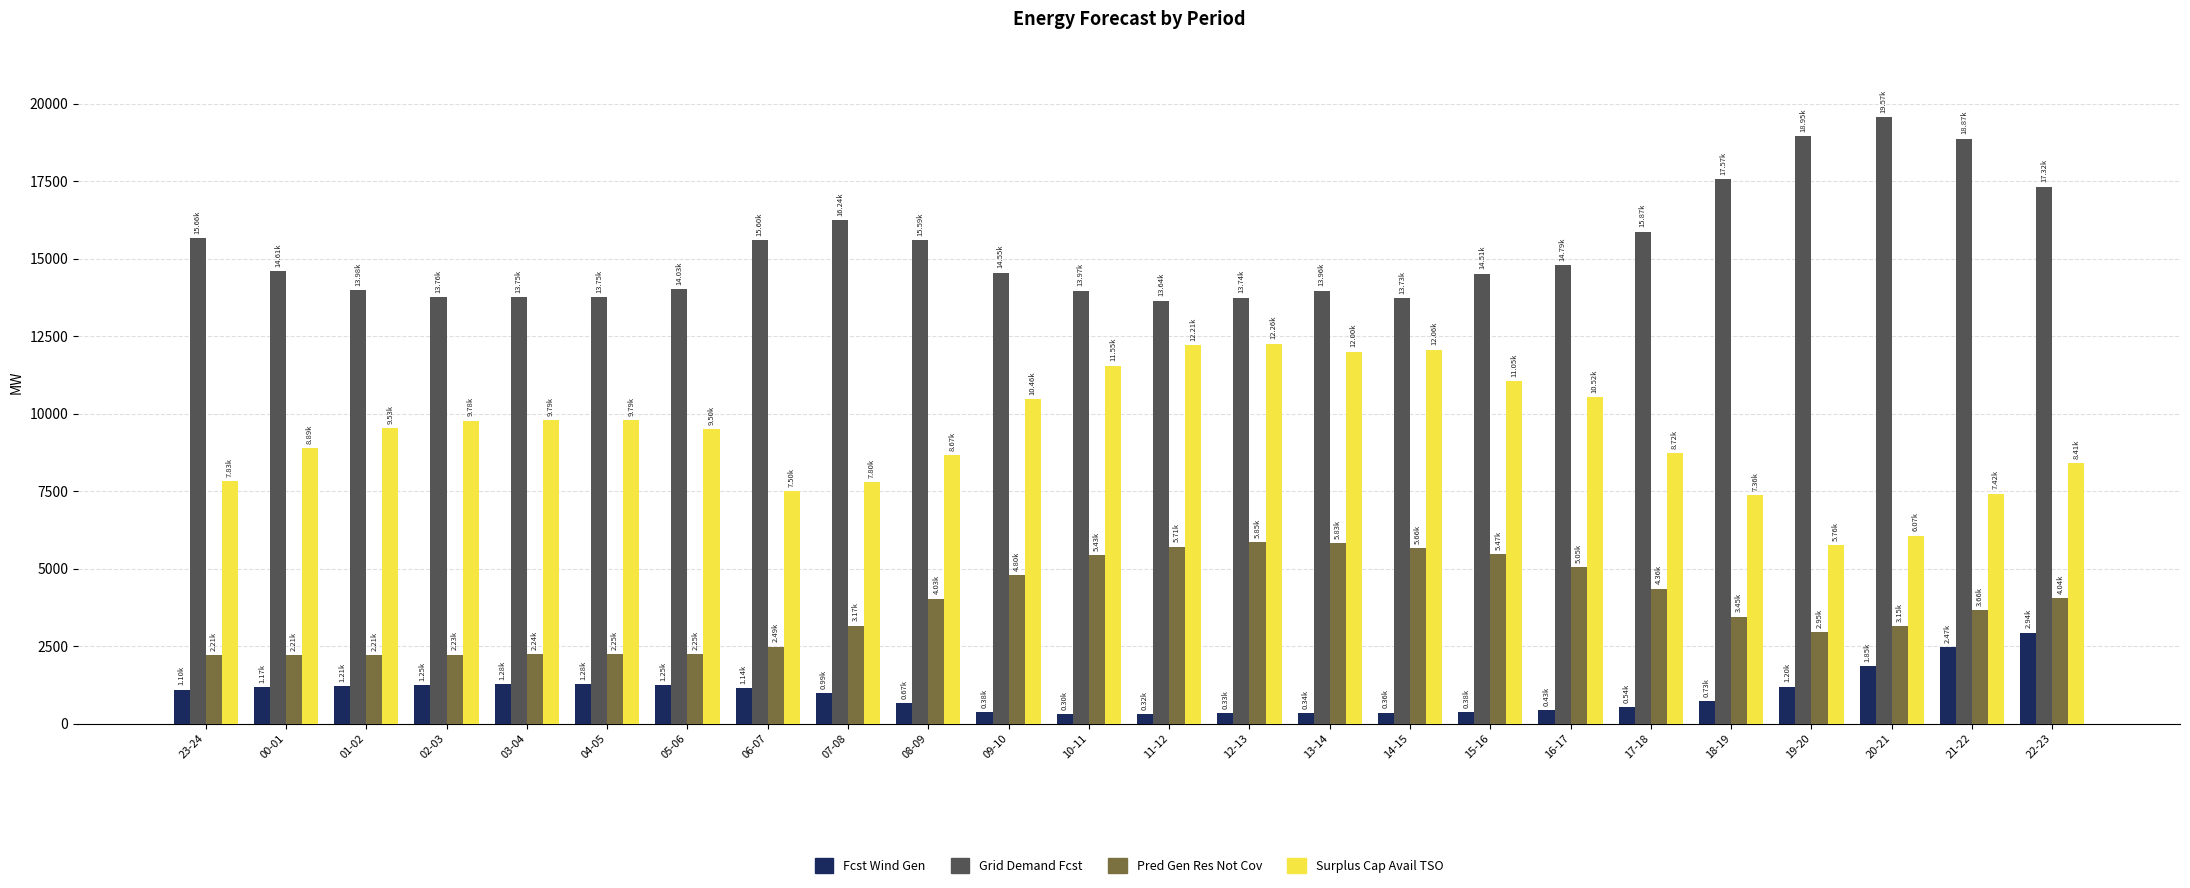

What is the total value across all series at 17-18?

29485